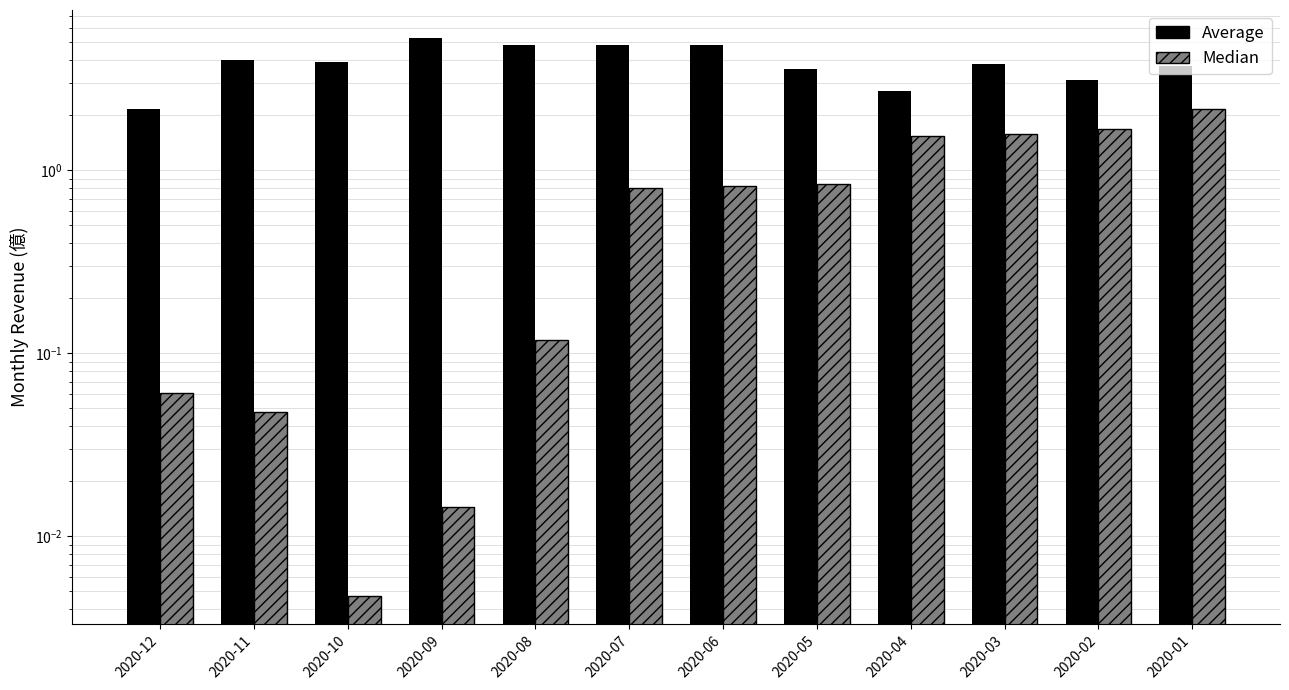

At how many categories does at least one series exceed 3?

10